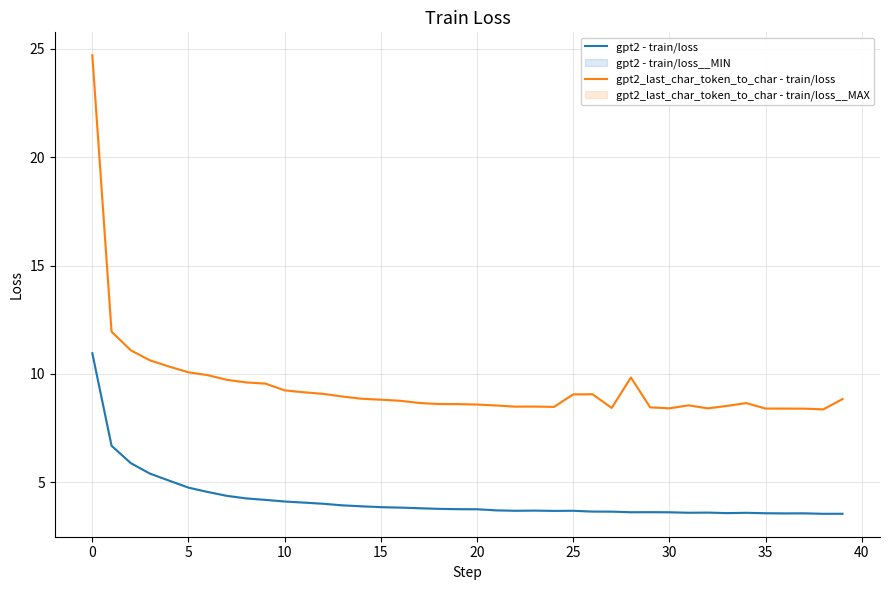

True or false: gpt2_last_char_token_to_char - train/loss and gpt2 - train/loss intersect in this chart.

False